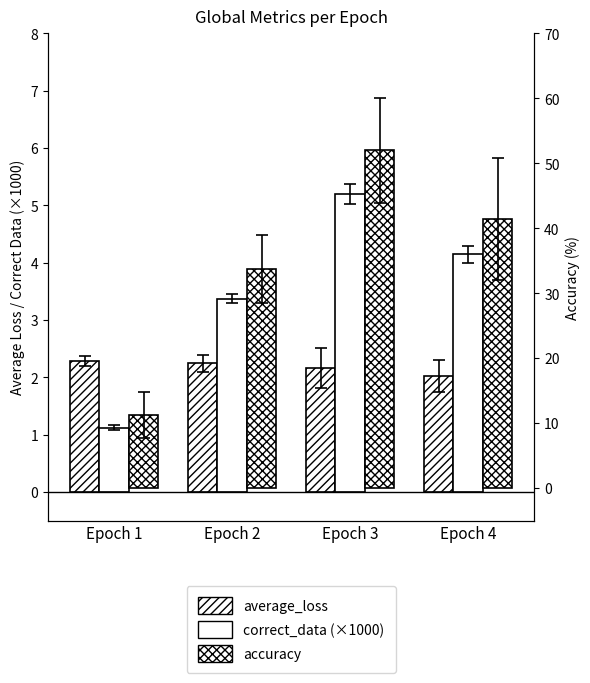

What are all the series names shown in the legend?

average_loss, correct_data (×1000), accuracy